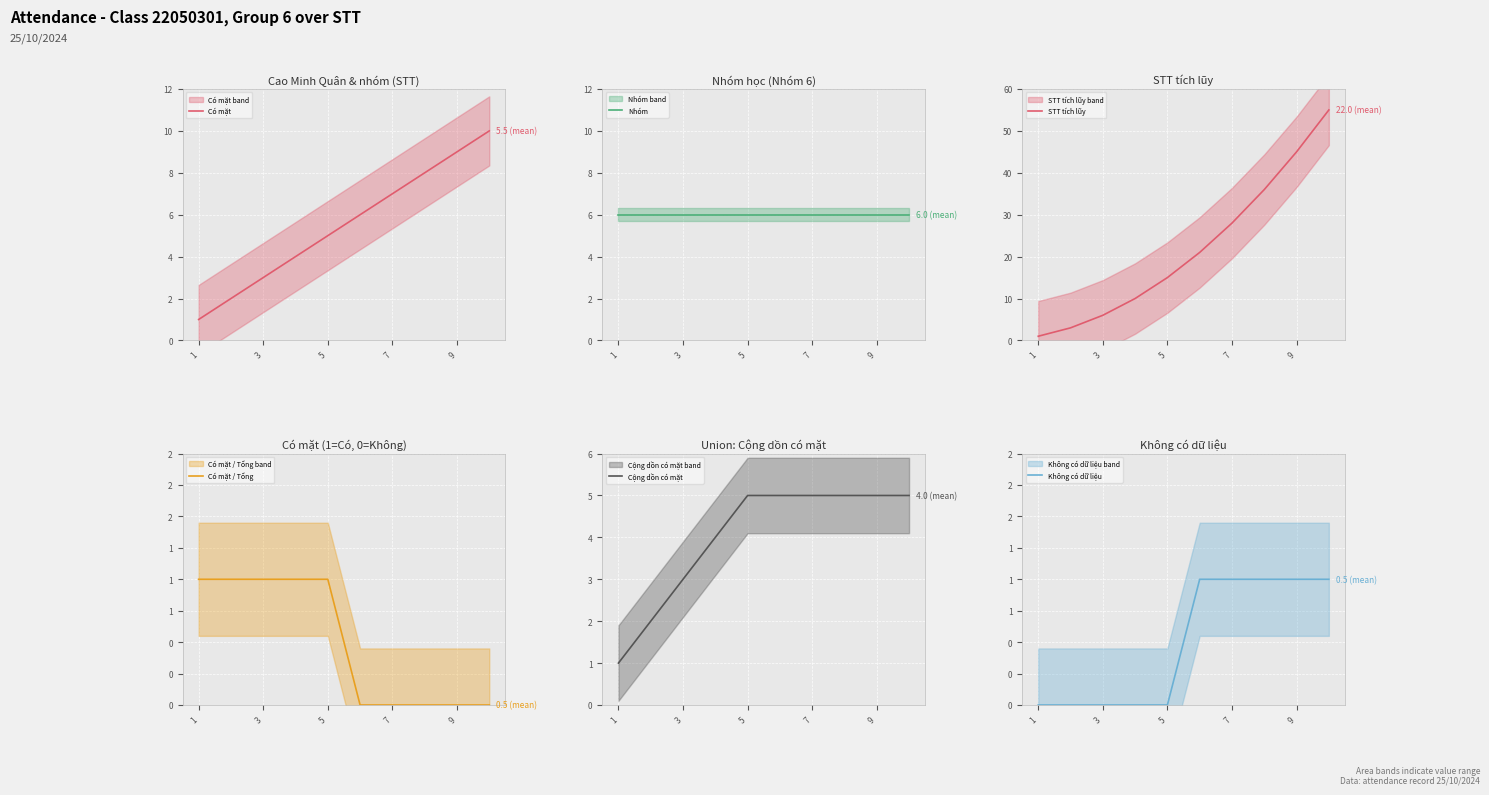

What is the highest value of the Có mặt series?

10